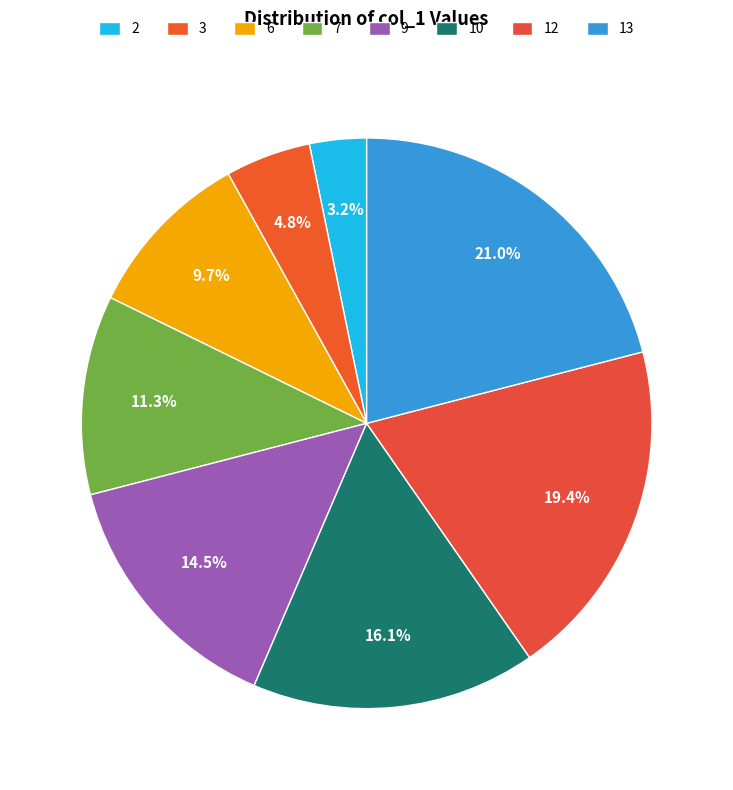

Does 12 represent more than half of the total?

No